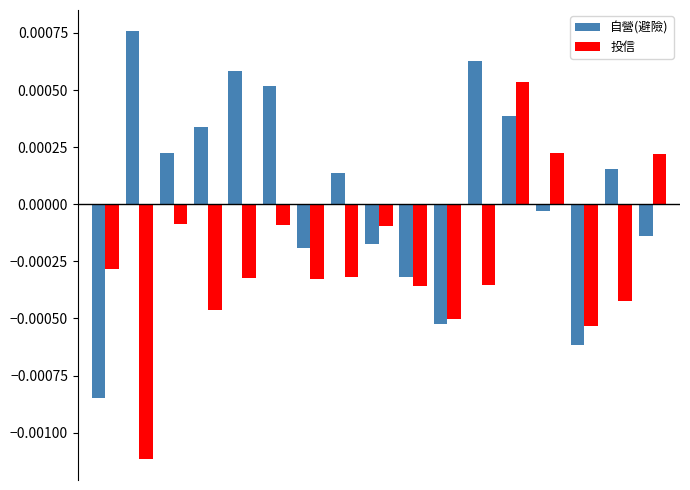

List the series in order of their overall mean, lowest first.

投信, 自營(避險)